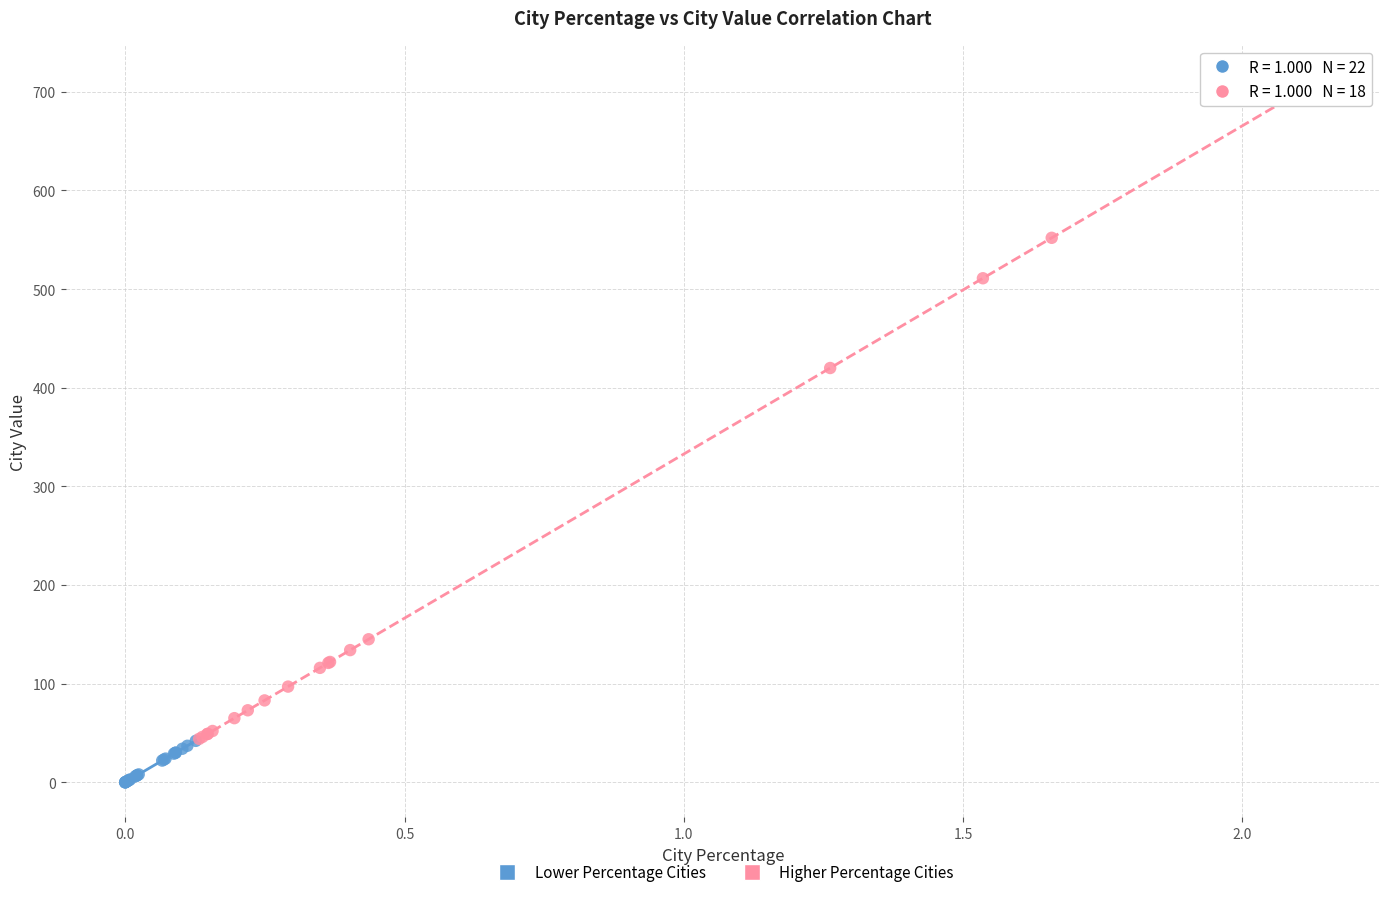

Which series reaches the minimum Y coordinate?

Lower Percentage Cities